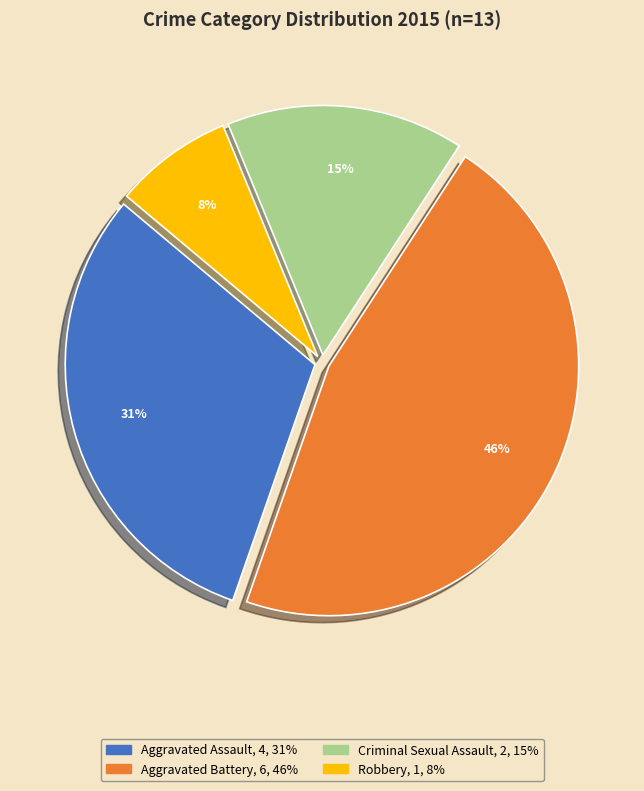

Rank the categories by value from lowest to highest.

Robbery, Criminal Sexual Assault, Aggravated Assault, Aggravated Battery